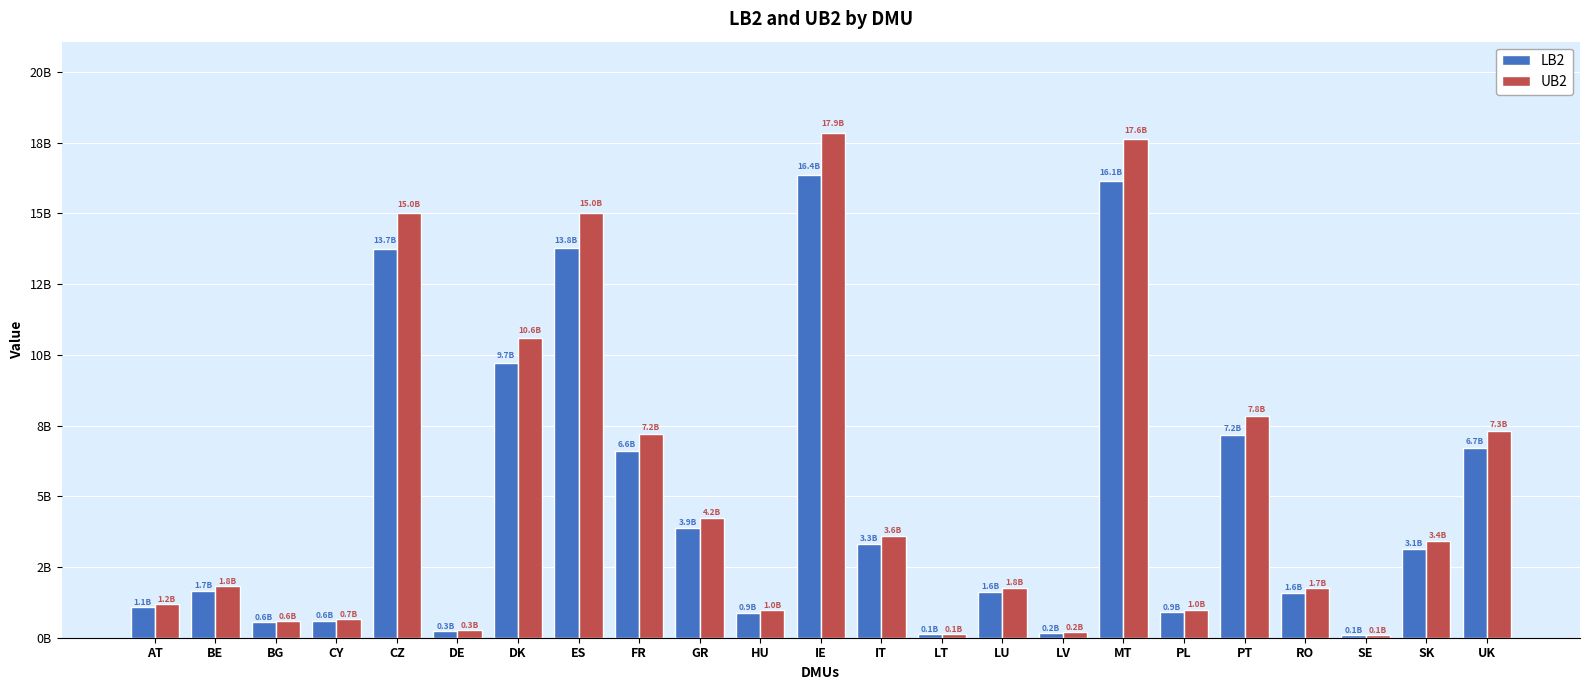

Are the bars grouped side by side (vs. stacked)?

Yes